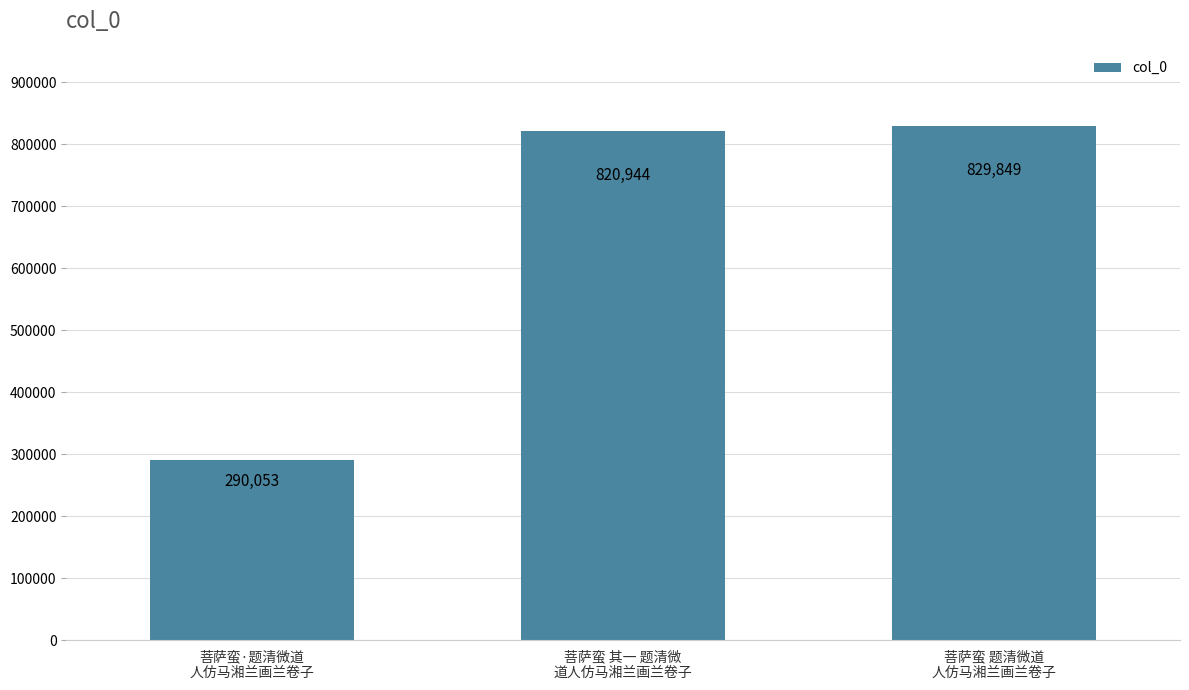

Which has a higher value, 菩萨蛮 题清微道
人仿马湘兰画兰卷子 or 菩萨蛮·题清微道
人仿马湘兰画兰卷子?

菩萨蛮 题清微道
人仿马湘兰画兰卷子